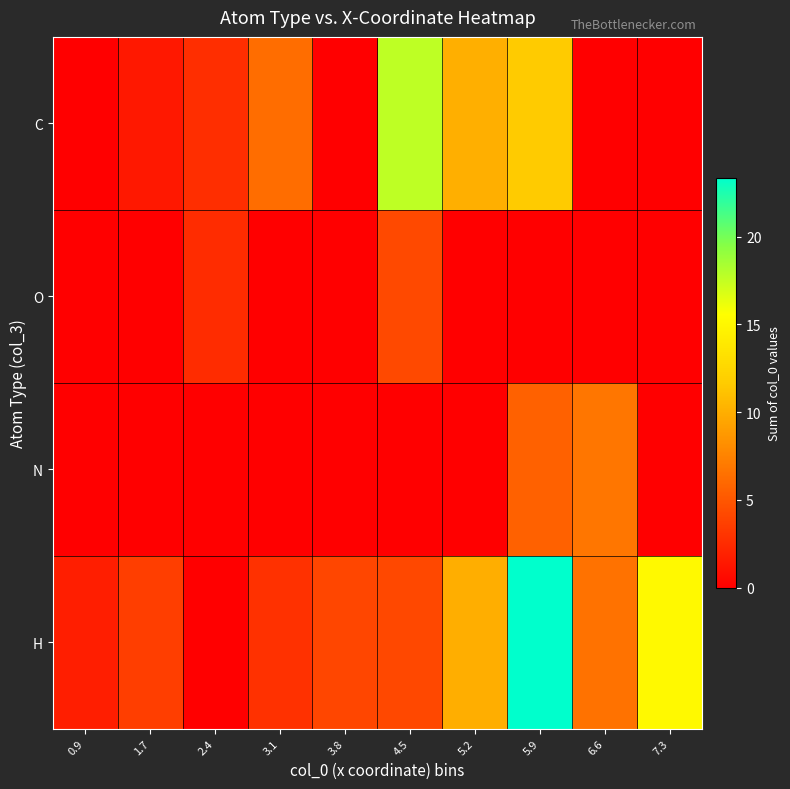

At 7.3, list the series in order from largest to smallest.

H, C, O, N